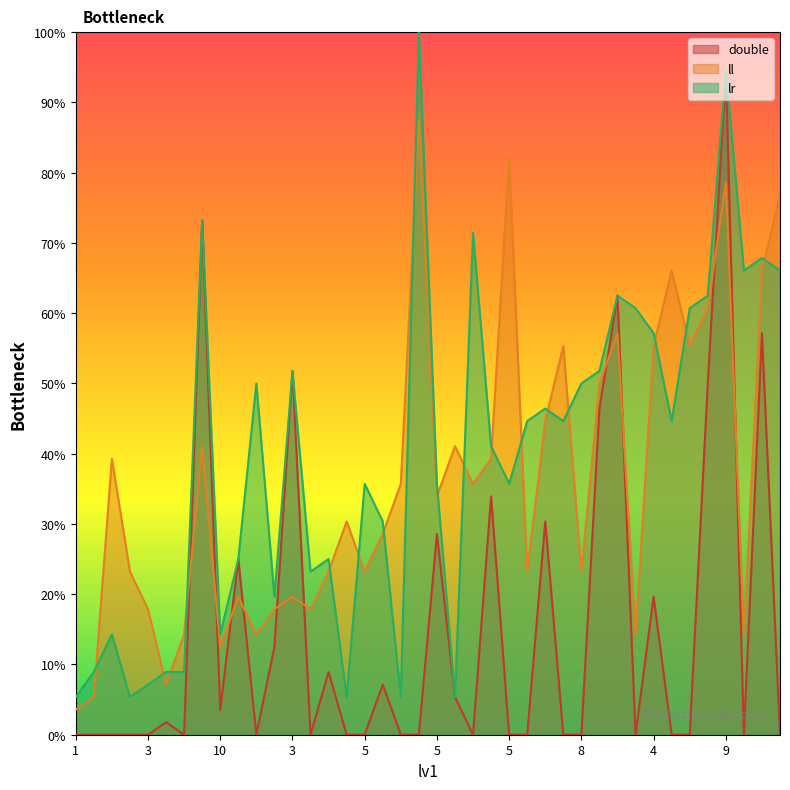

How many interior local peaks does the double series have?

13